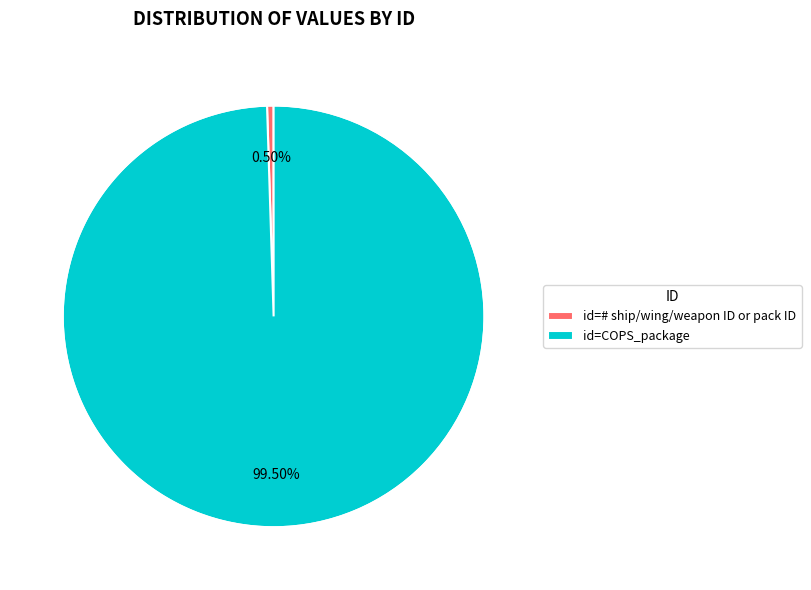

What is the smallest slice in the pie chart?

id=# ship/wing/weapon ID or pack ID